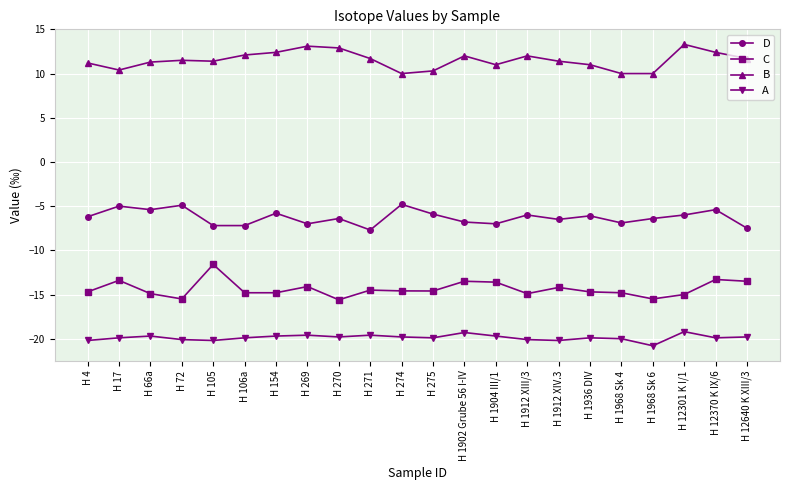

In A, how many points are higher than both neighbors (excluding endpoints)?

6